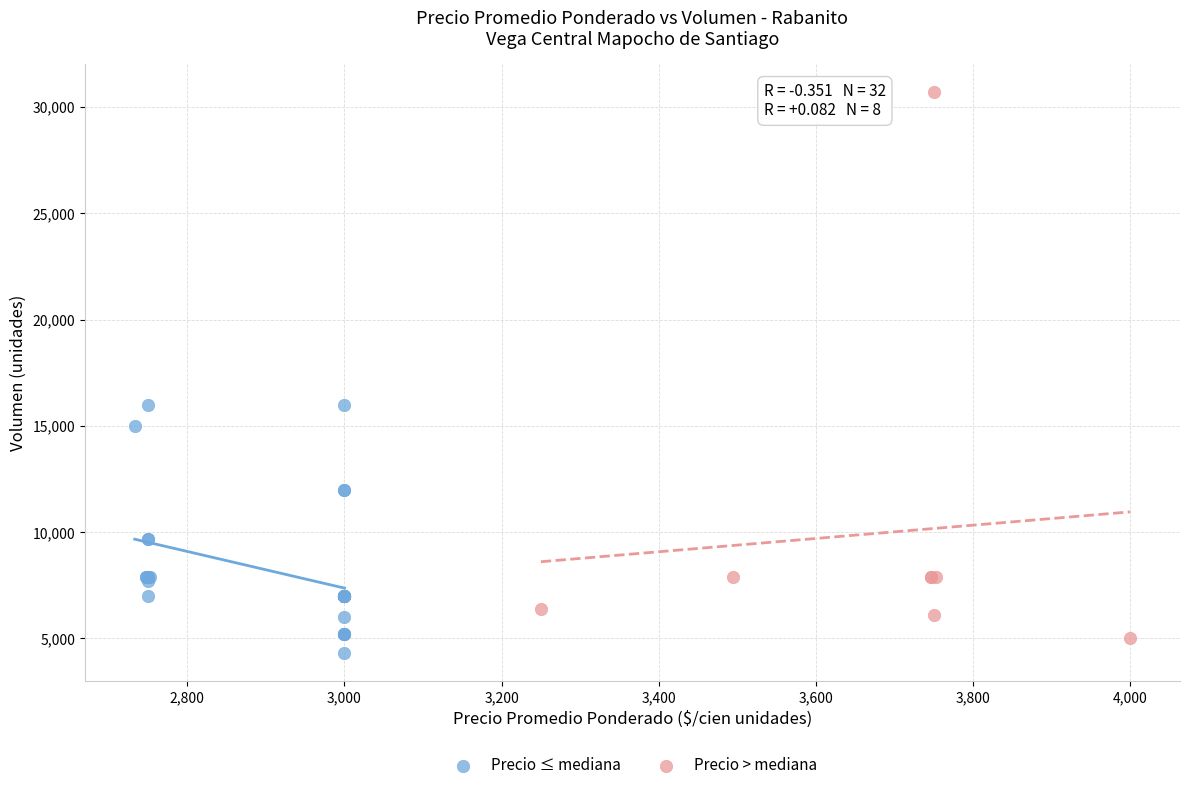

Which series has the largest Y range (max minus min)?

Precio > mediana